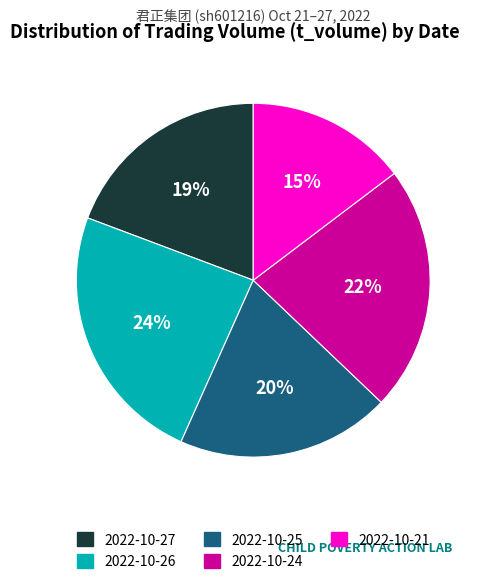

Which has a higher value, 2022-10-26 or 2022-10-24?

2022-10-26